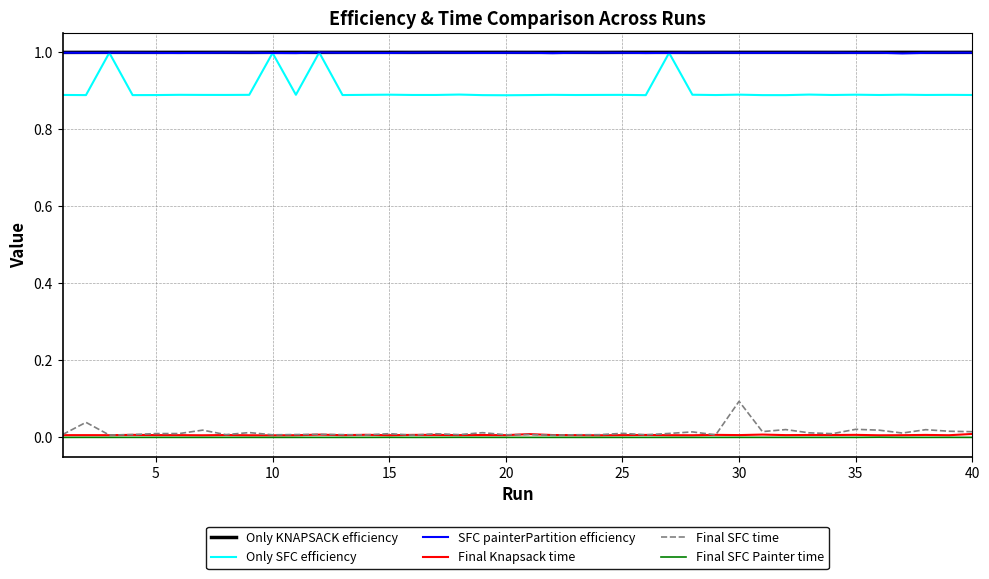

What are all the series names shown in the legend?

Only KNAPSACK efficiency, Only SFC efficiency, SFC painterPartition efficiency, Final Knapsack time, Final SFC time, Final SFC Painter time